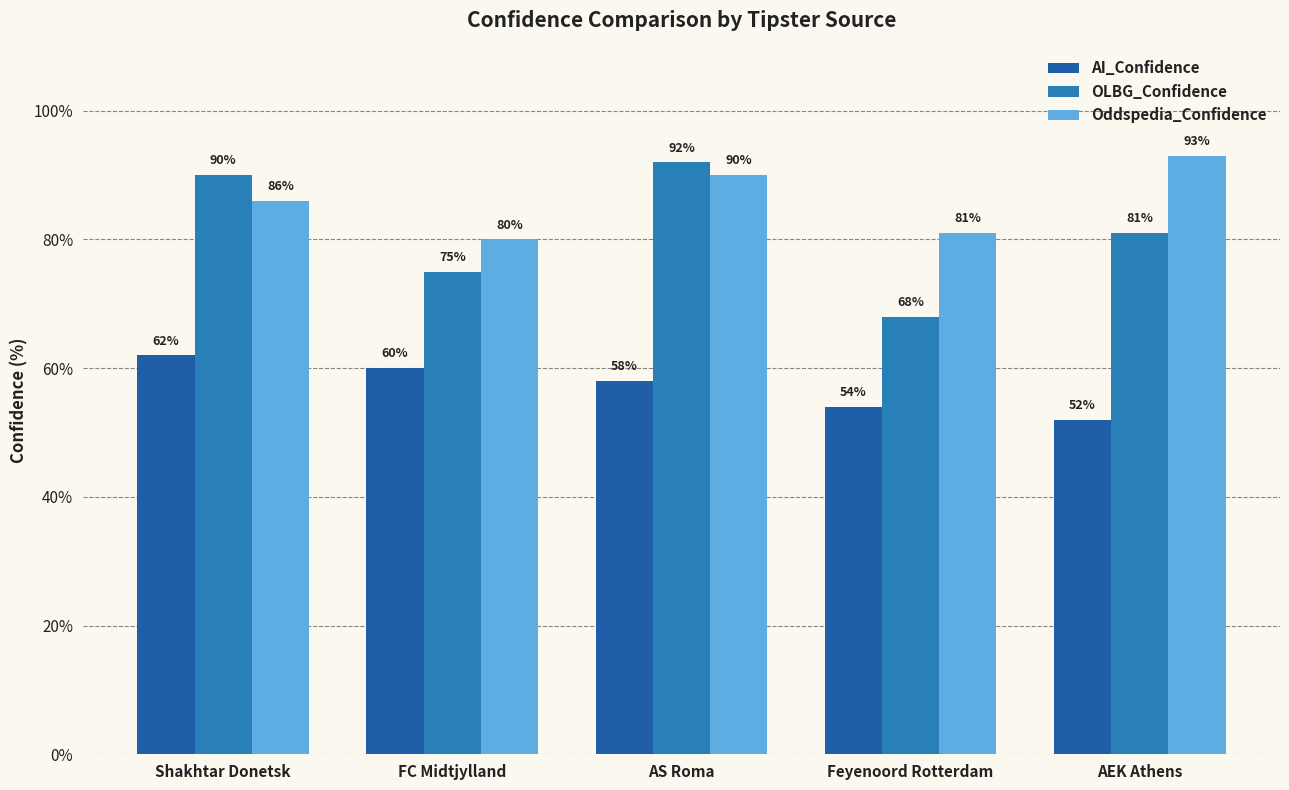

What is the sum of the Oddspedia_Confidence values at AEK Athens and AS Roma?

183